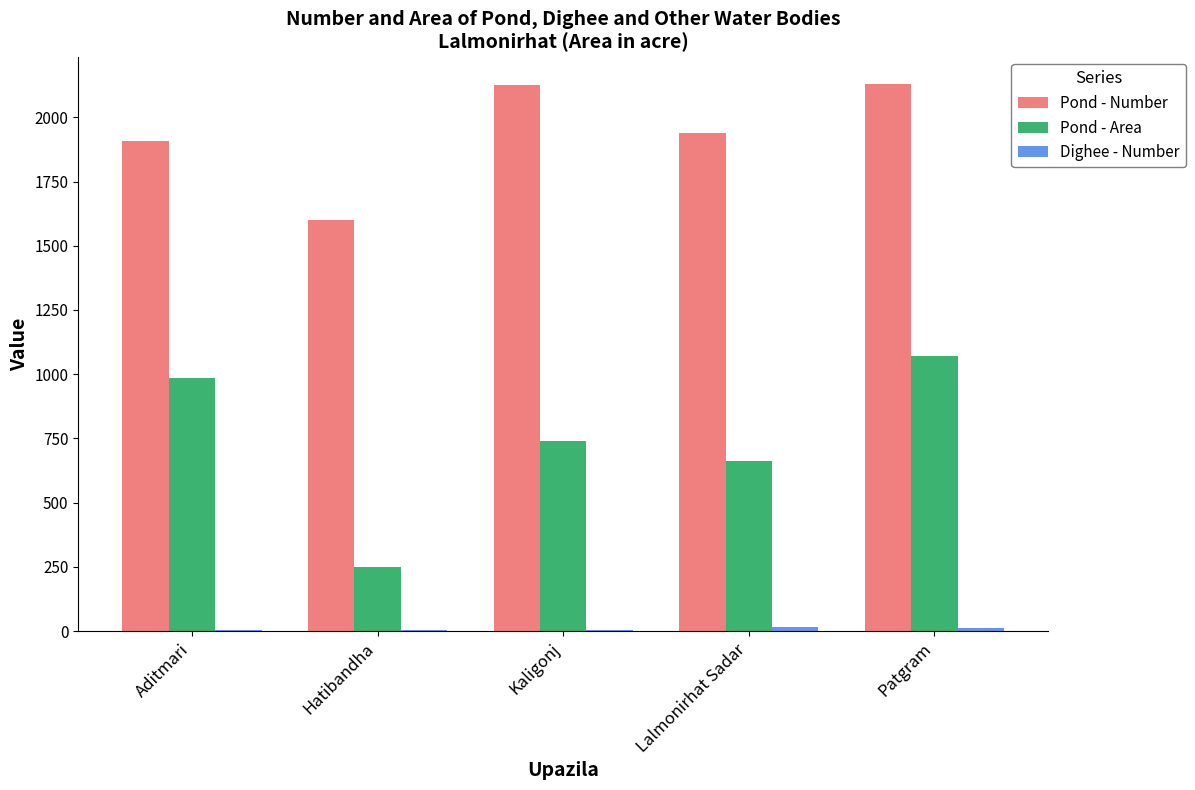

What is the greatest value displayed?

2130